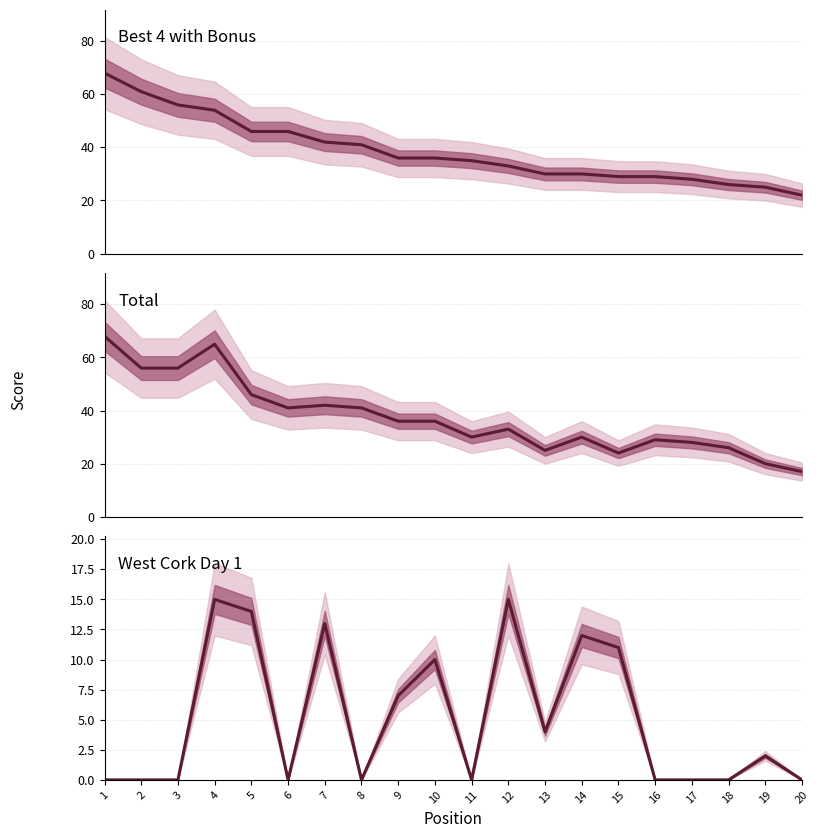

Read the West Cork Day 1 value at 15.

11